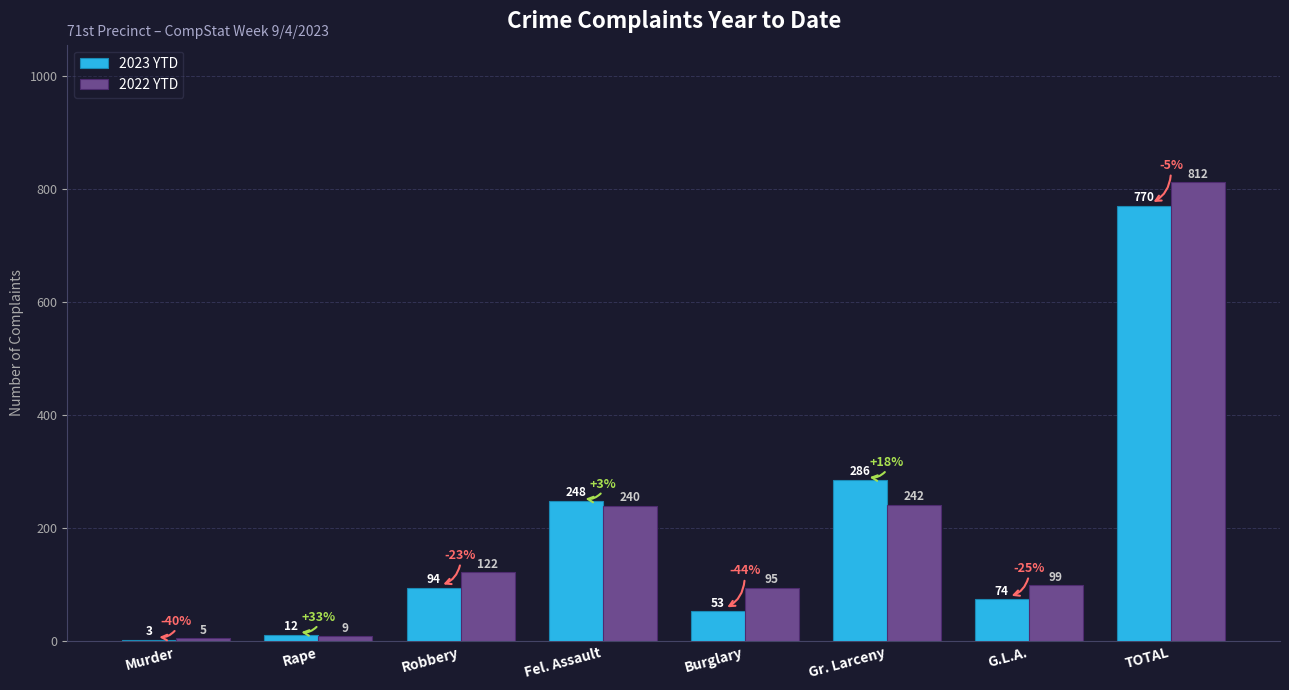

Where is 2022 YTD nearest to the value 408?

Gr. Larceny